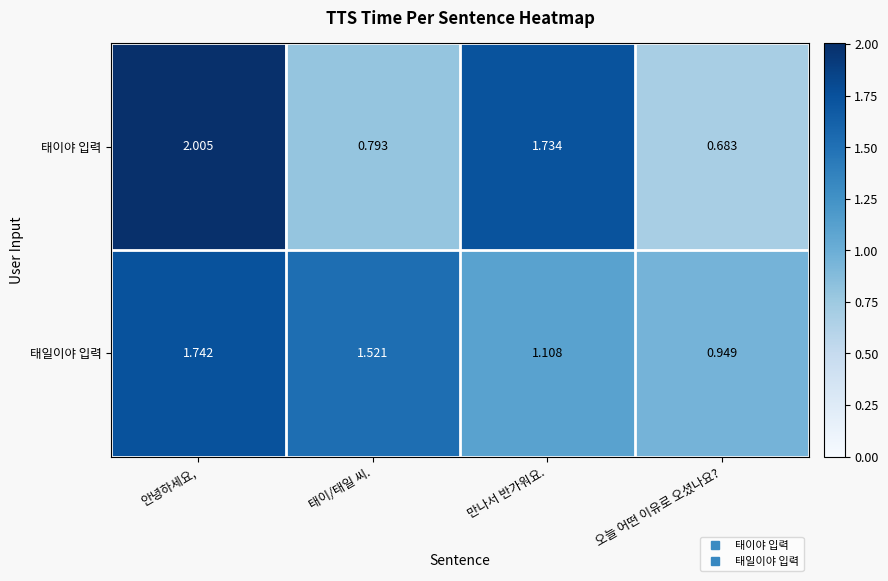

List the series in order of their overall mean, lowest first.

태이야 입력, 태일이야 입력